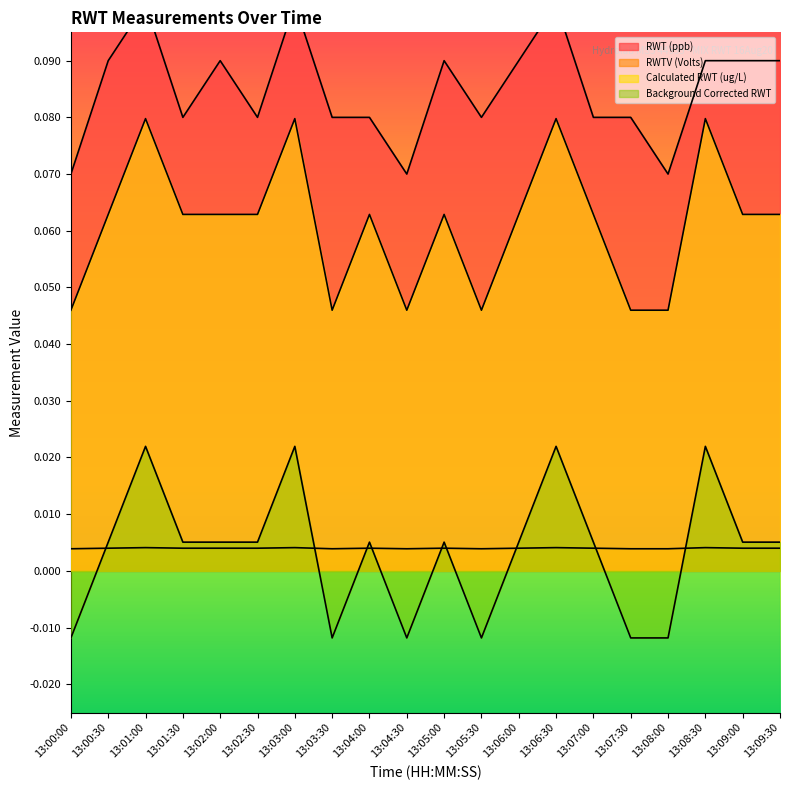

What is the label of the 1st point from the right?

13:09:30